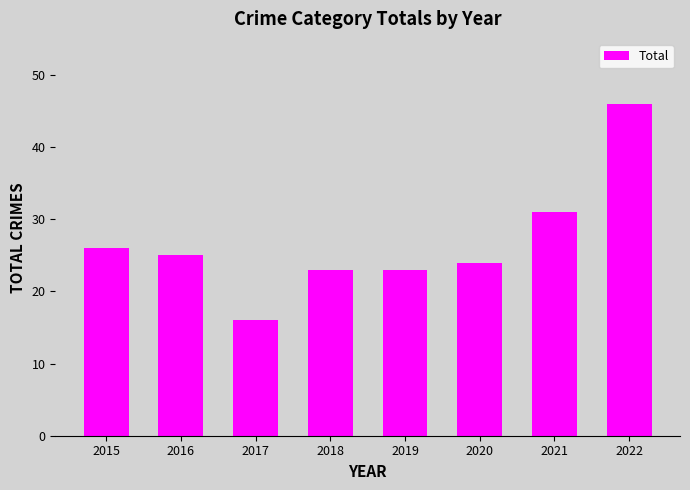

What is the sum of the values at 2020 and 2015?

50